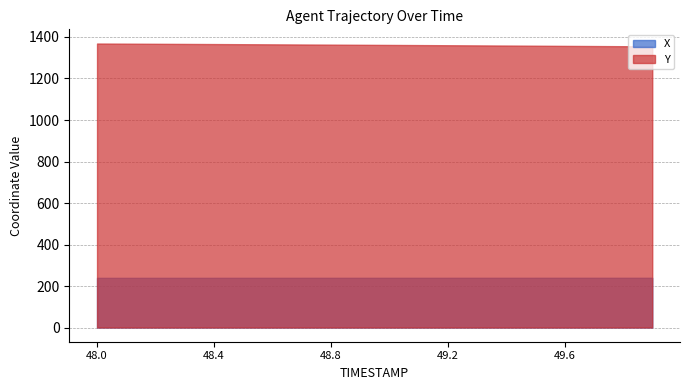

Is the value of X at 48.2 greater than the value of Y at 49.4?

No